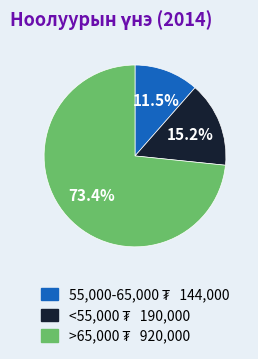

Does any single category account for the majority?

Yes